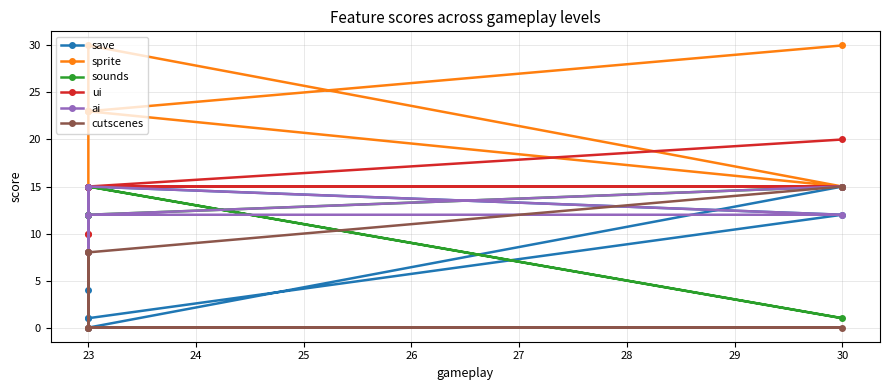

What is the average value of the sprite series?

23